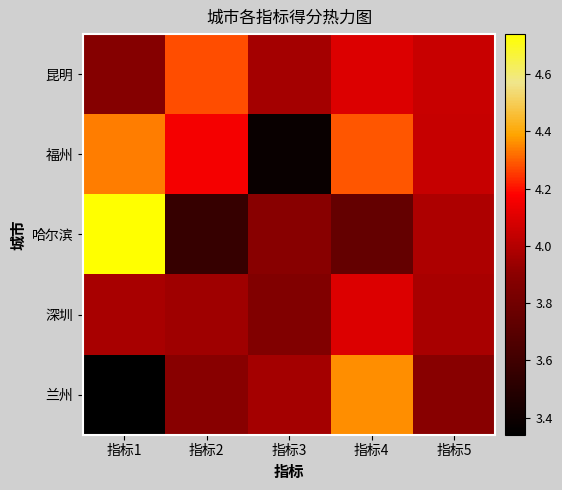

Reading left to right, extract all data points from this chart.

昆明: 指标1=3.9	指标2=4.3	指标3=4.0	指标4=4.1	指标5=4.0
福州: 指标1=4.3	指标2=4.2	指标3=3.4	指标4=4.3	指标5=4.0
哈尔滨: 指标1=4.7	指标2=3.6	指标3=3.9	指标4=3.8	指标5=4.0
深圳: 指标1=4.0	指标2=4.0	指标3=3.9	指标4=4.1	指标5=4.0
兰州: 指标1=3.3	指标2=3.9	指标3=4.0	指标4=4.4	指标5=3.9